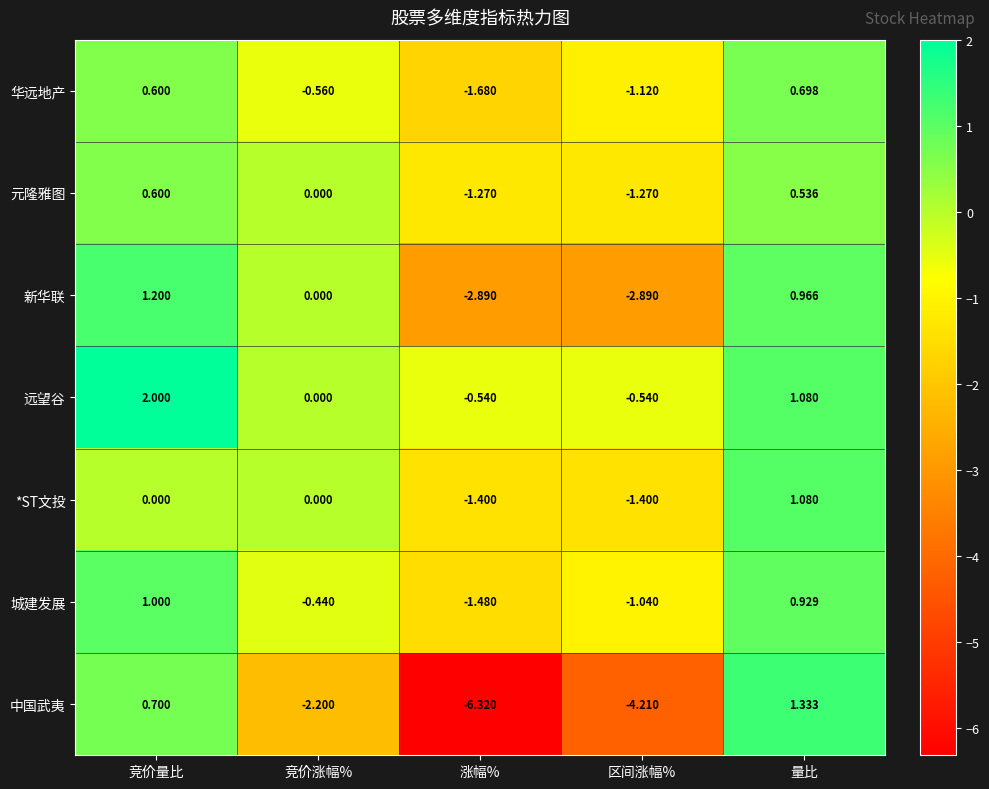

At which label does 中国武夷 first exceed -2?

竞价量比